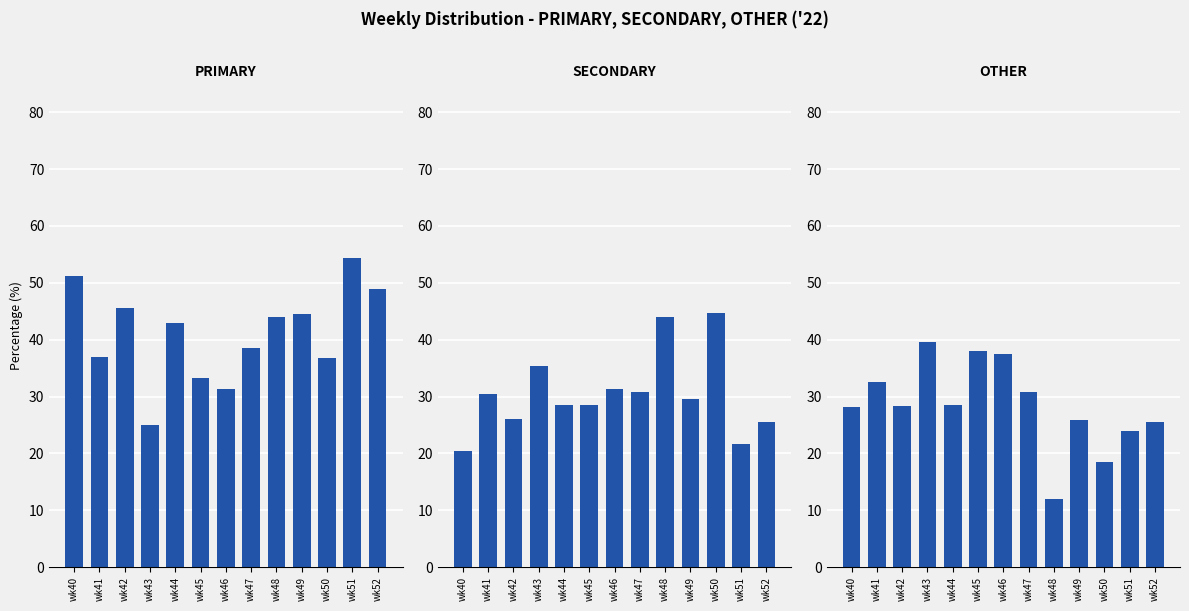

Which series changed the most between wk41 and wk51?

PRIMARY